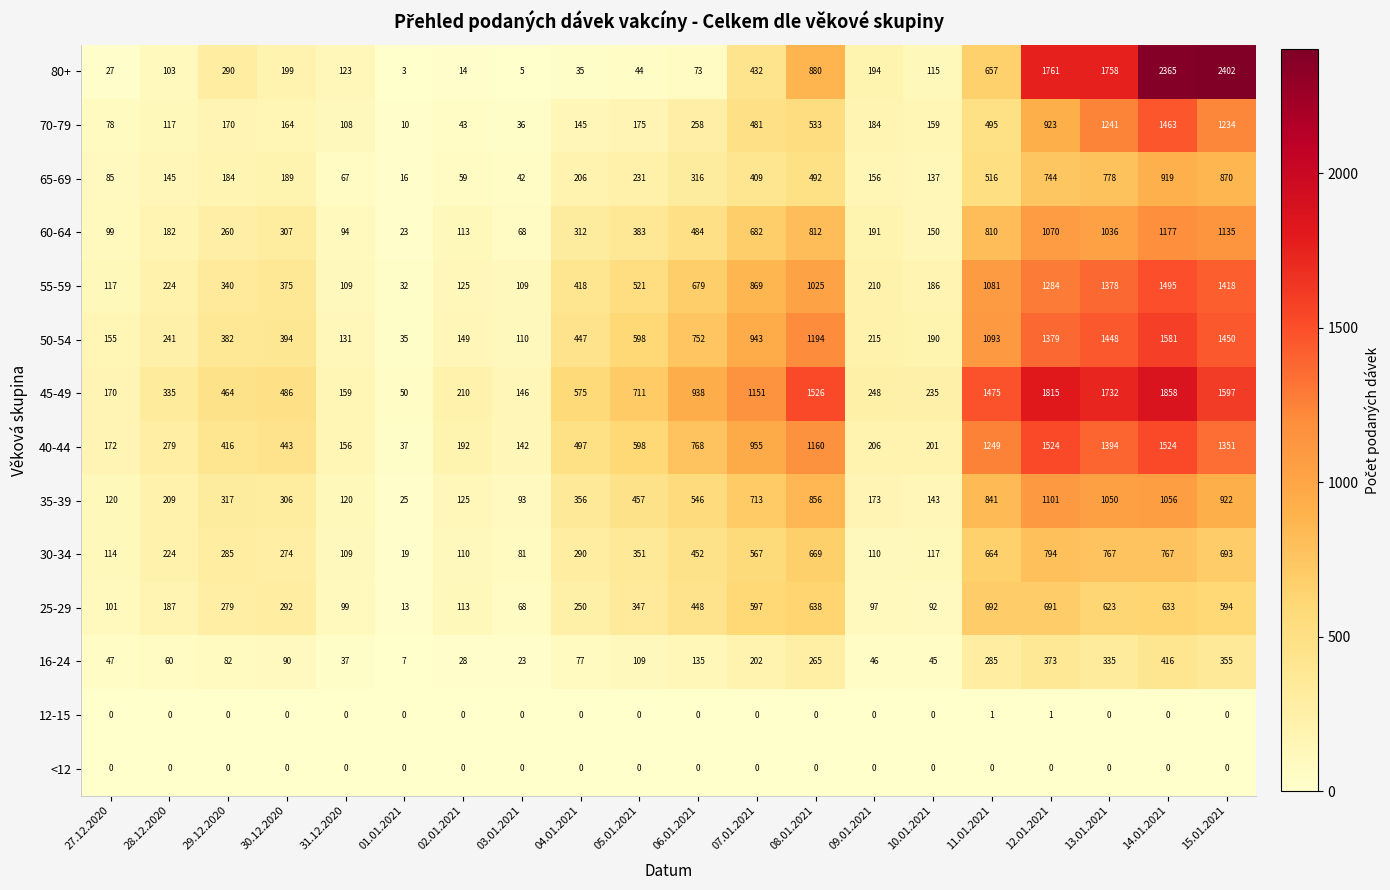

What is the sum of the 45-49 values at 07.01.2021 and 10.01.2021?

1386